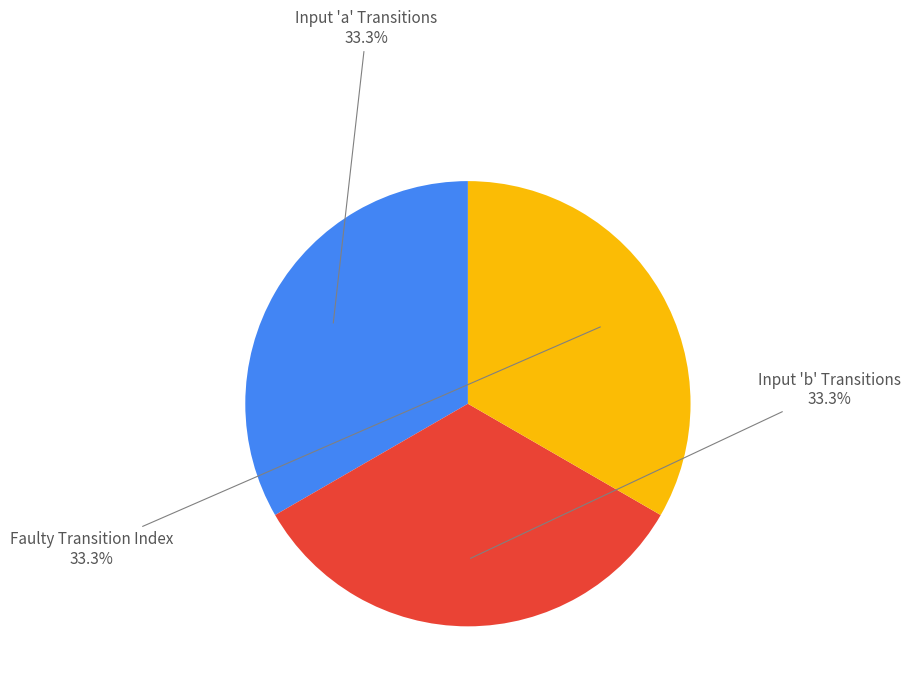

How many slices are in this pie chart?

3